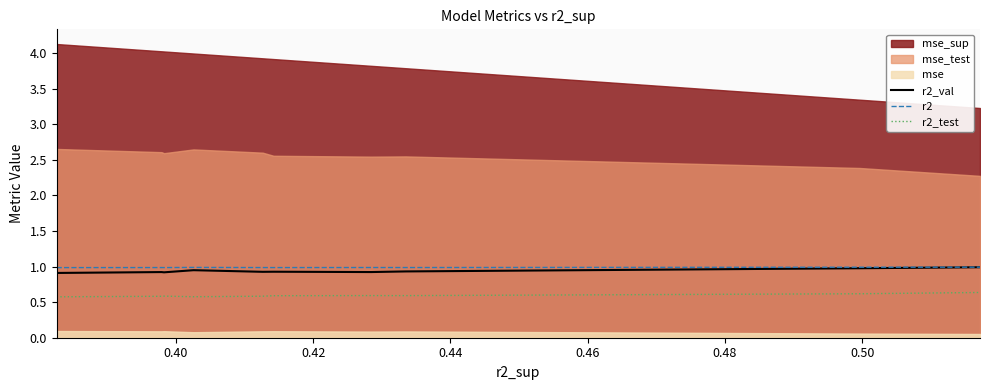

What is the maximum value for r2_test?

0.6